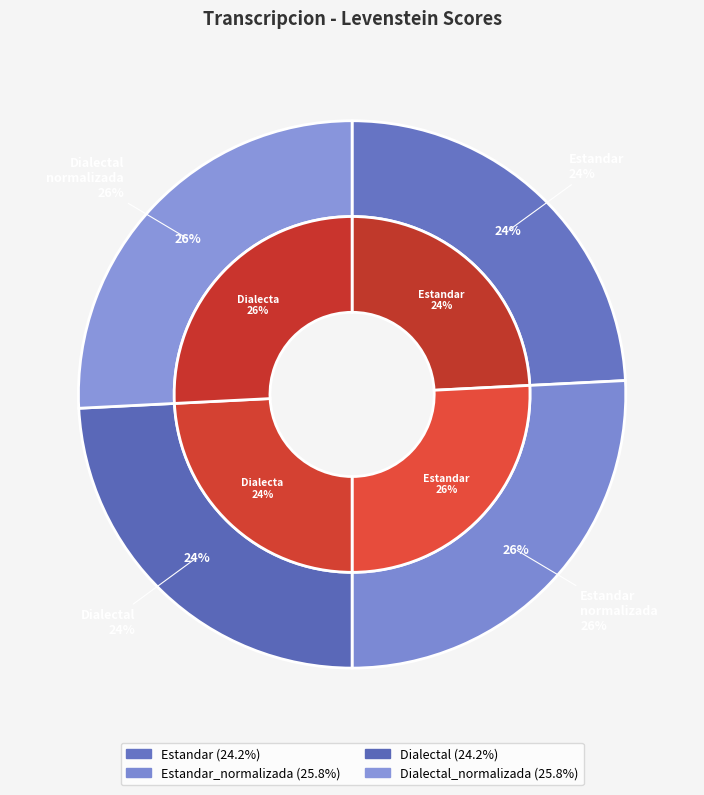

Count the number of slices in the pie.

4